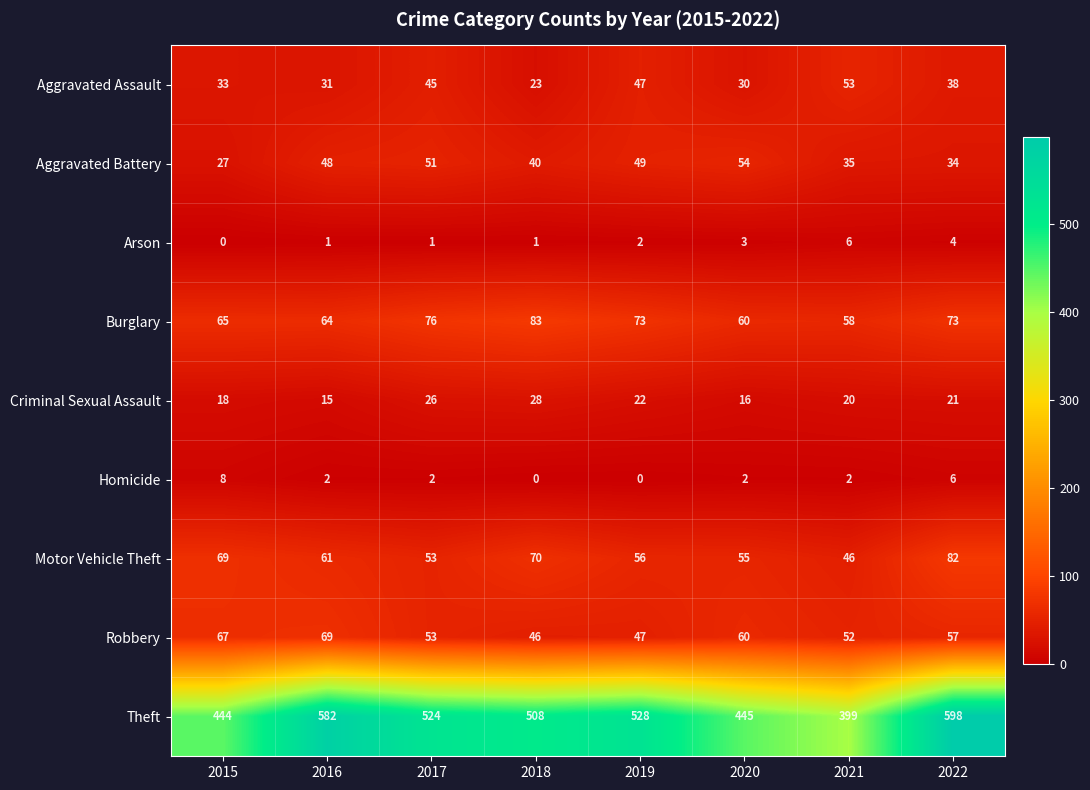

Between 2018 and 2022, which series saw the biggest shift?

Theft